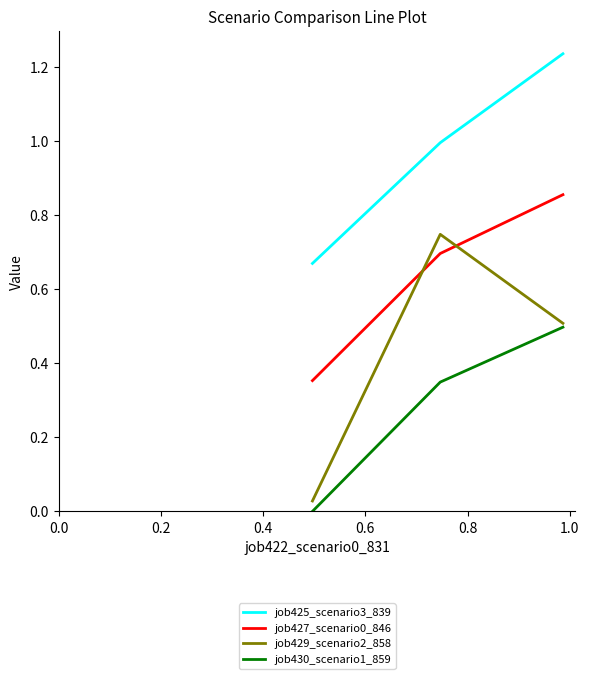

Which series has the largest total across all categories?

job425_scenario3_839